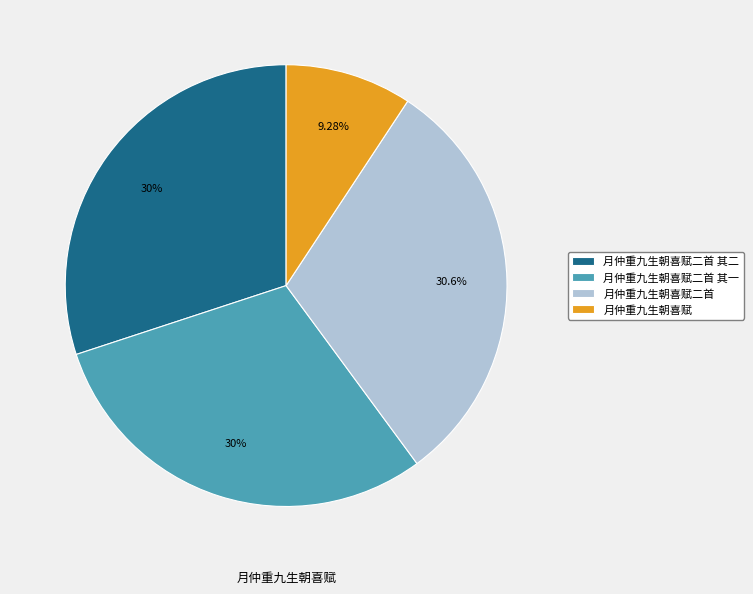

What portion of the pie excludes 月仲重九生朝喜赋?

90.7%